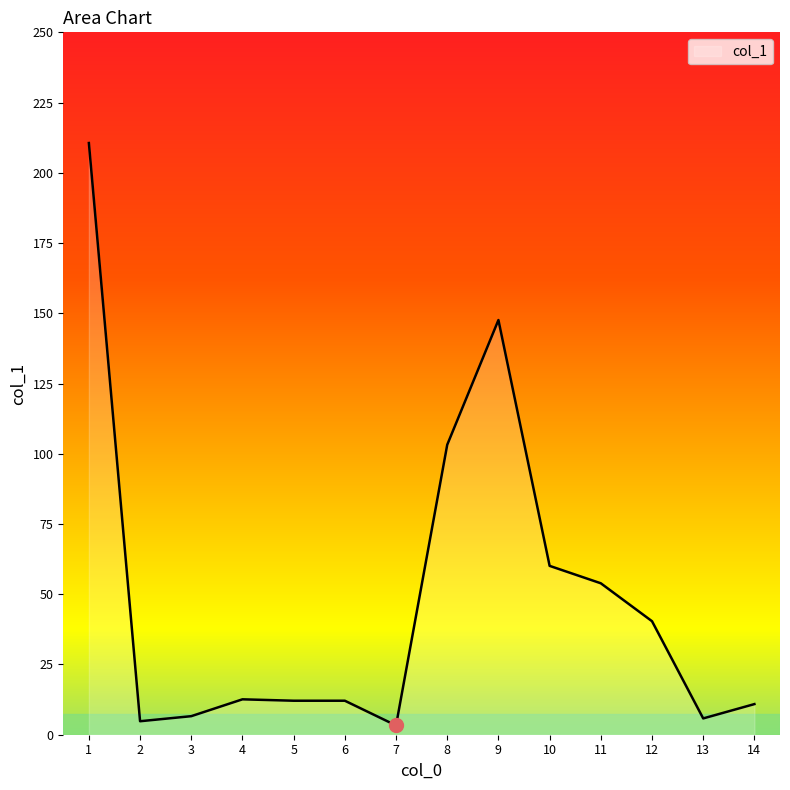

Approximately how many times larger is the value at 13 compared to 6?

0.5